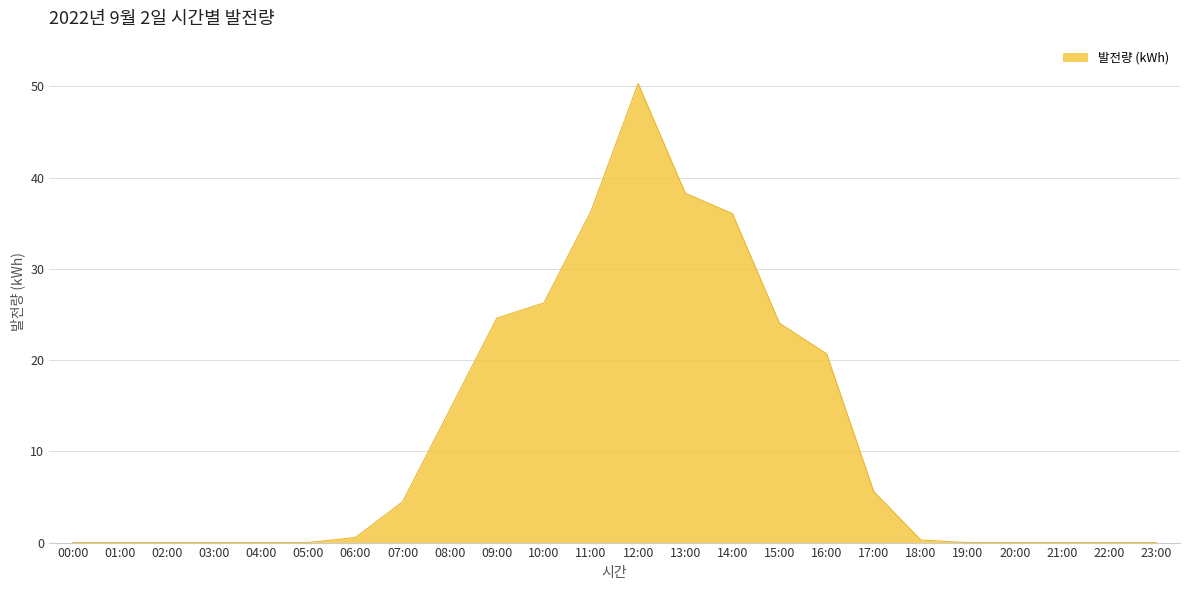

What is the difference between the second highest and minimum values?

38.3